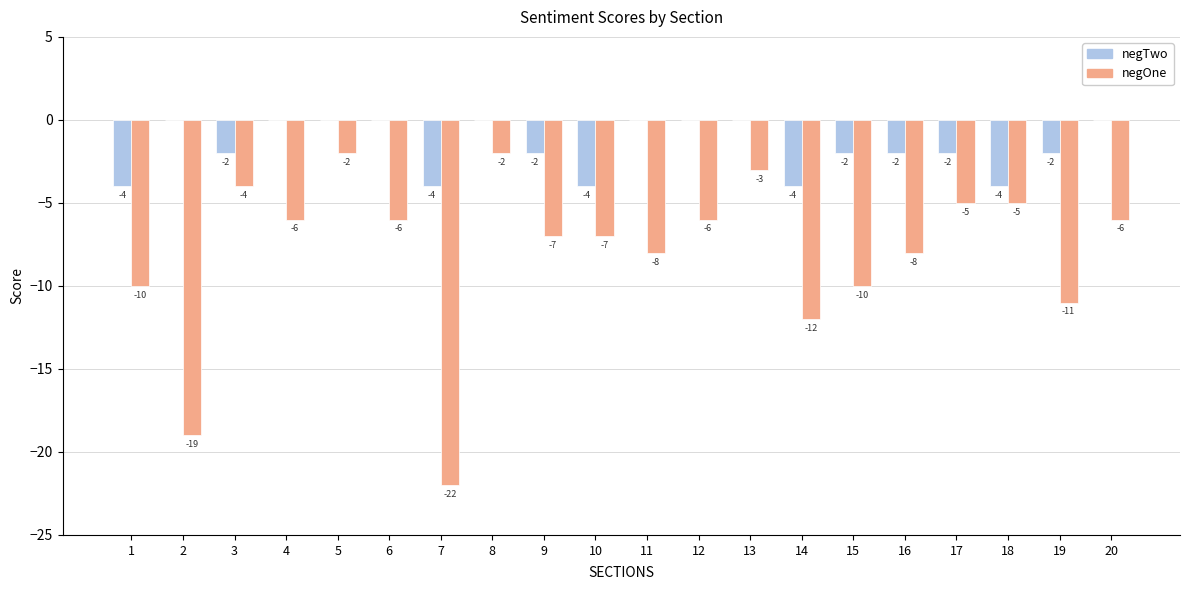

Count the number of categories in the chart.

20